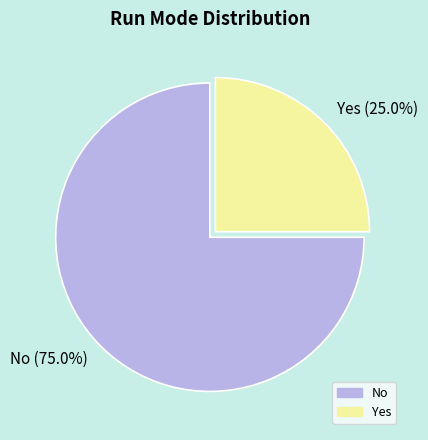

The Yes slice represents 37% of the pie. True or false?

False